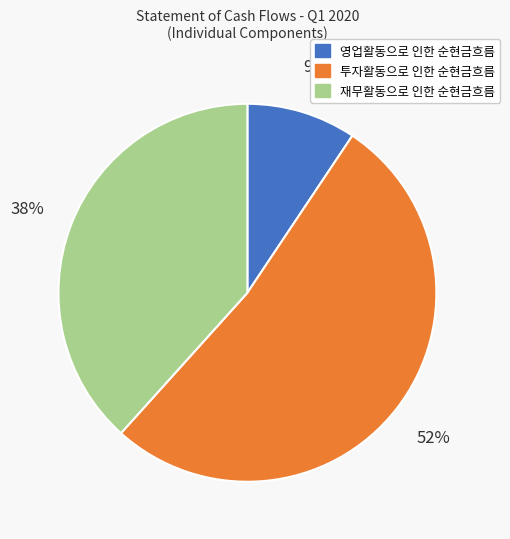

To the nearest percent, what percentage of the pie is 재무활동으로 인한 순현금흐름?

38%